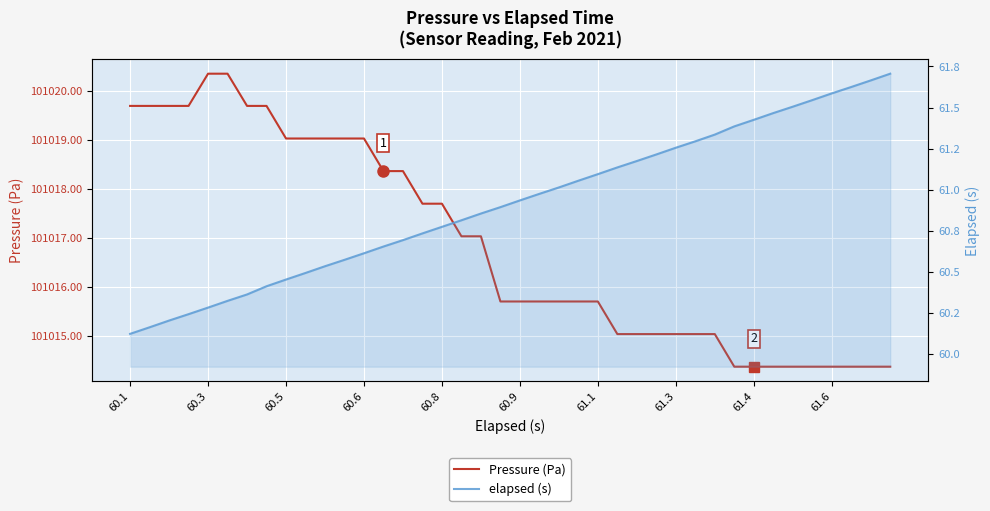

At which label is elapsed (s) closest to 60?

60.1